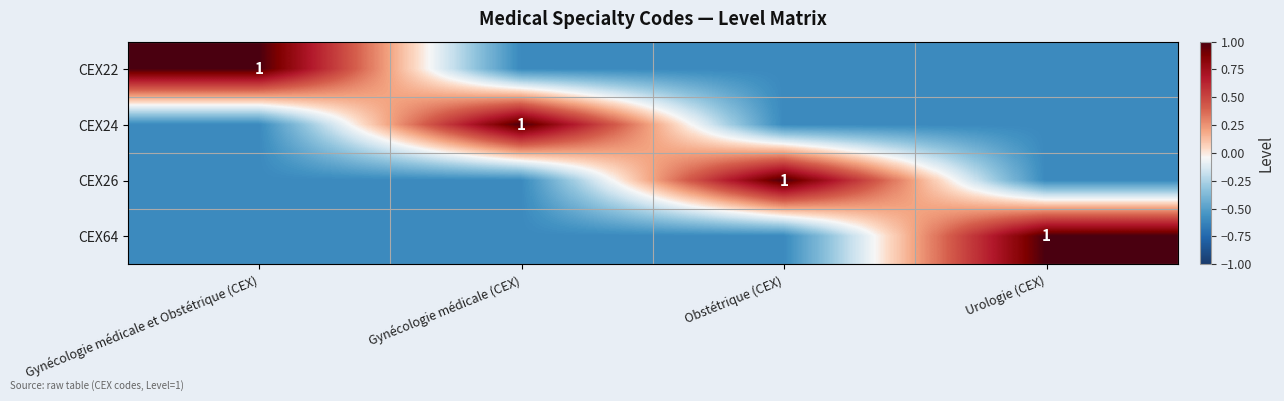

Between Urologie (CEX) and Gynécologie médicale (CEX), which is larger?

Urologie (CEX)